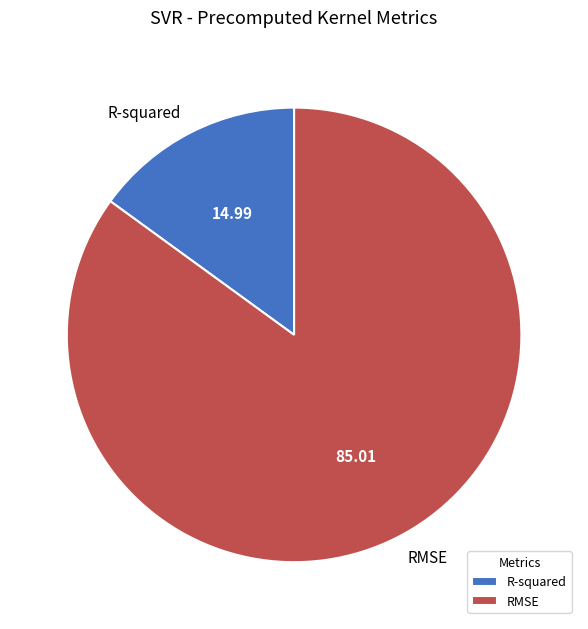

Rank the categories by value from lowest to highest.

R-squared, RMSE